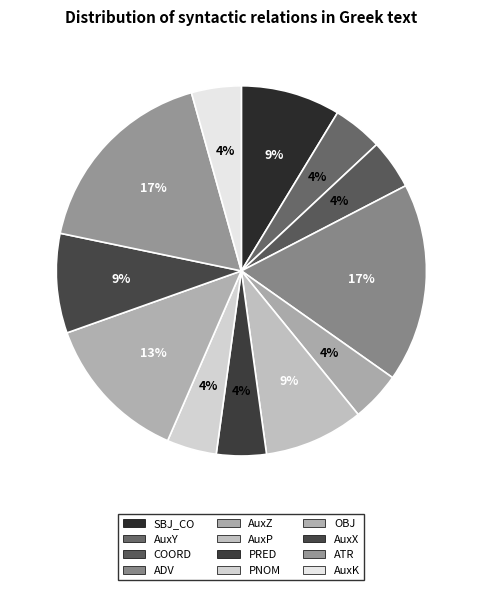

What is the change in value from OBJ to ATR?

+1